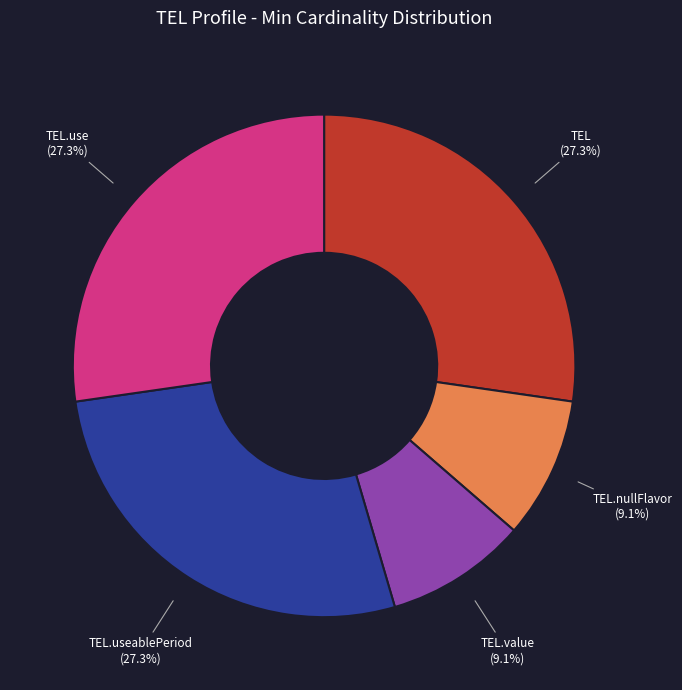

Is the sum of TEL.nullFlavor and TEL.use greater than half?

No